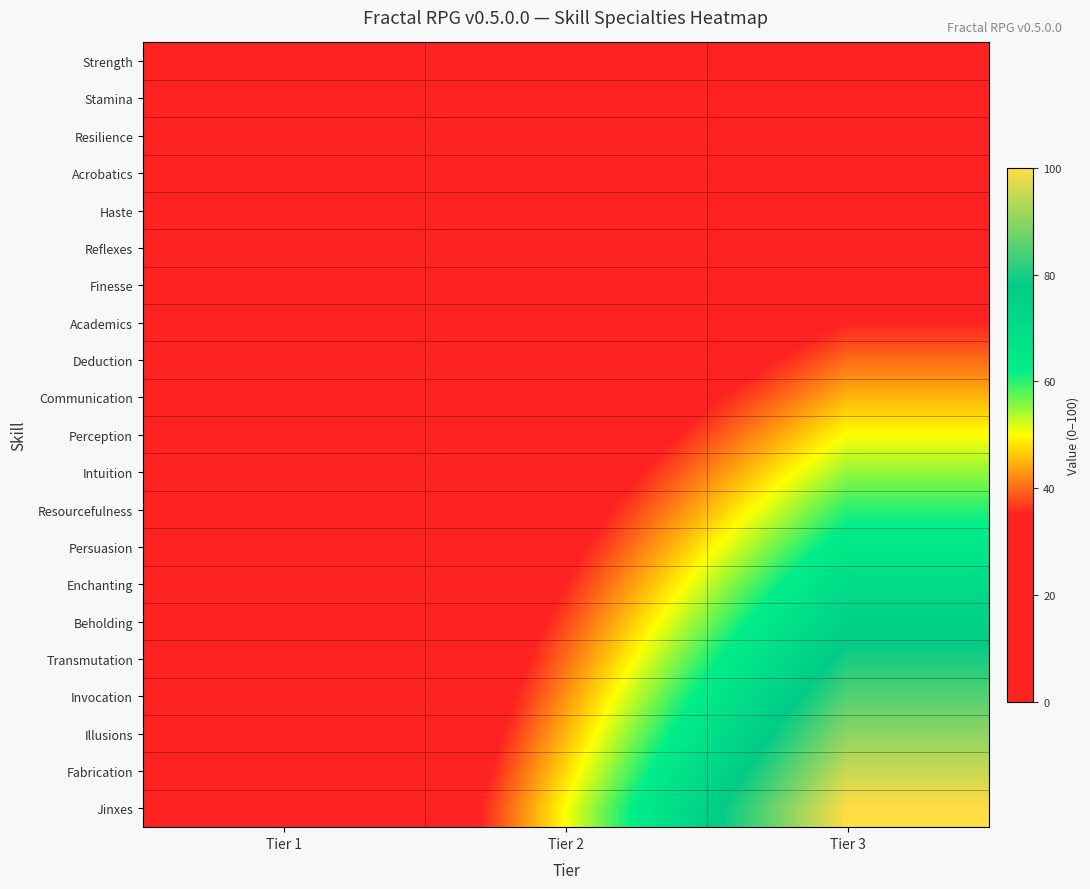

Which series has the largest total across all categories?

Jinxes